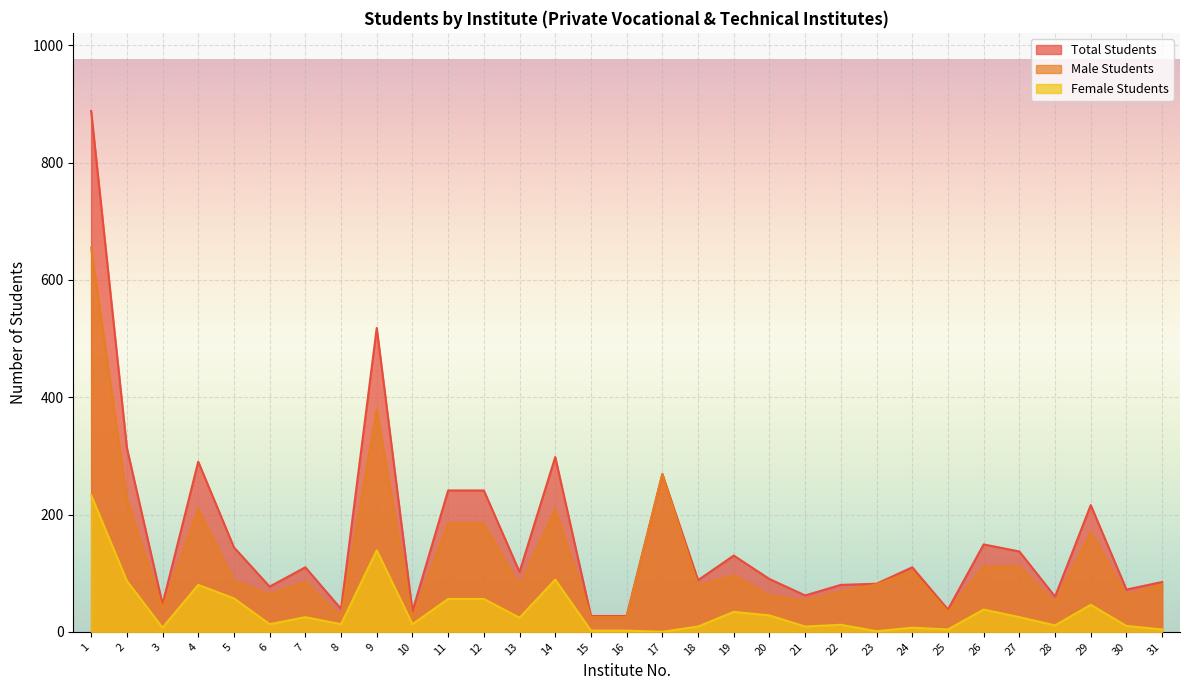

Which label corresponds to the smallest value in the chart?

17